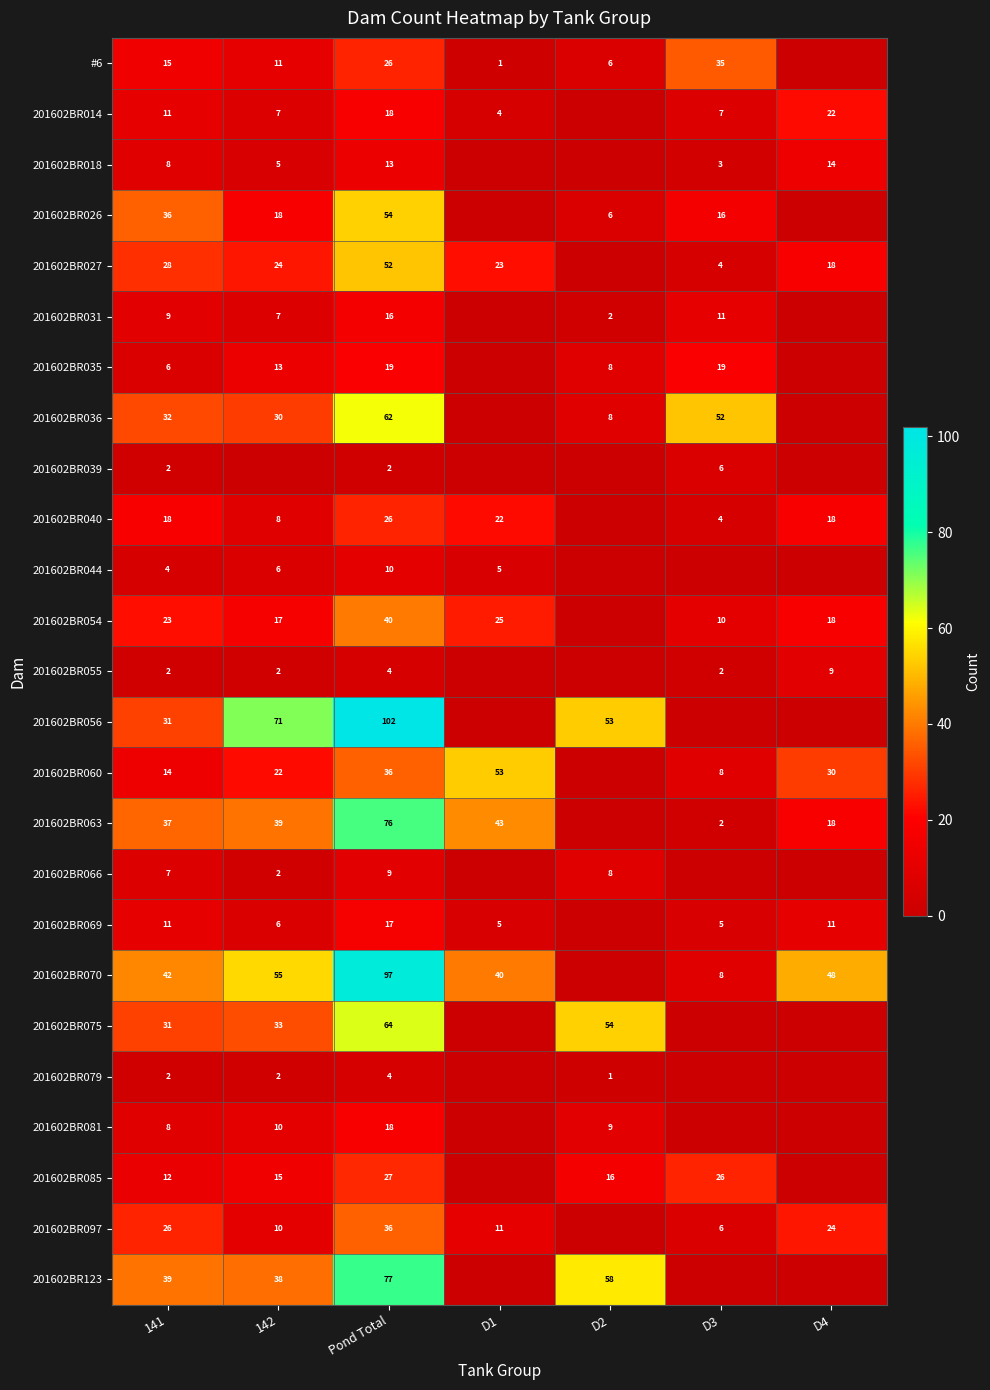

At how many categories does at least one series exceed 74?

1